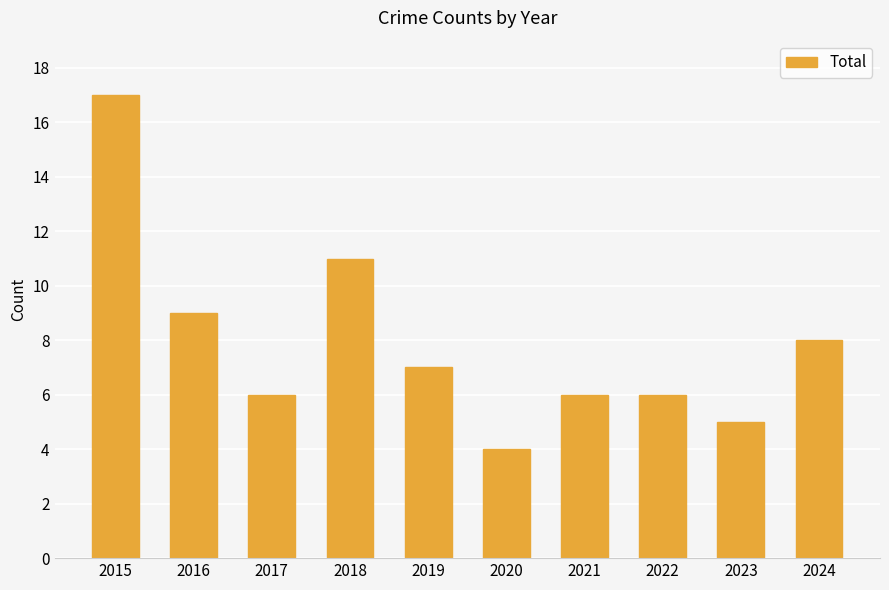

Are the bars grouped side by side (vs. stacked)?

No